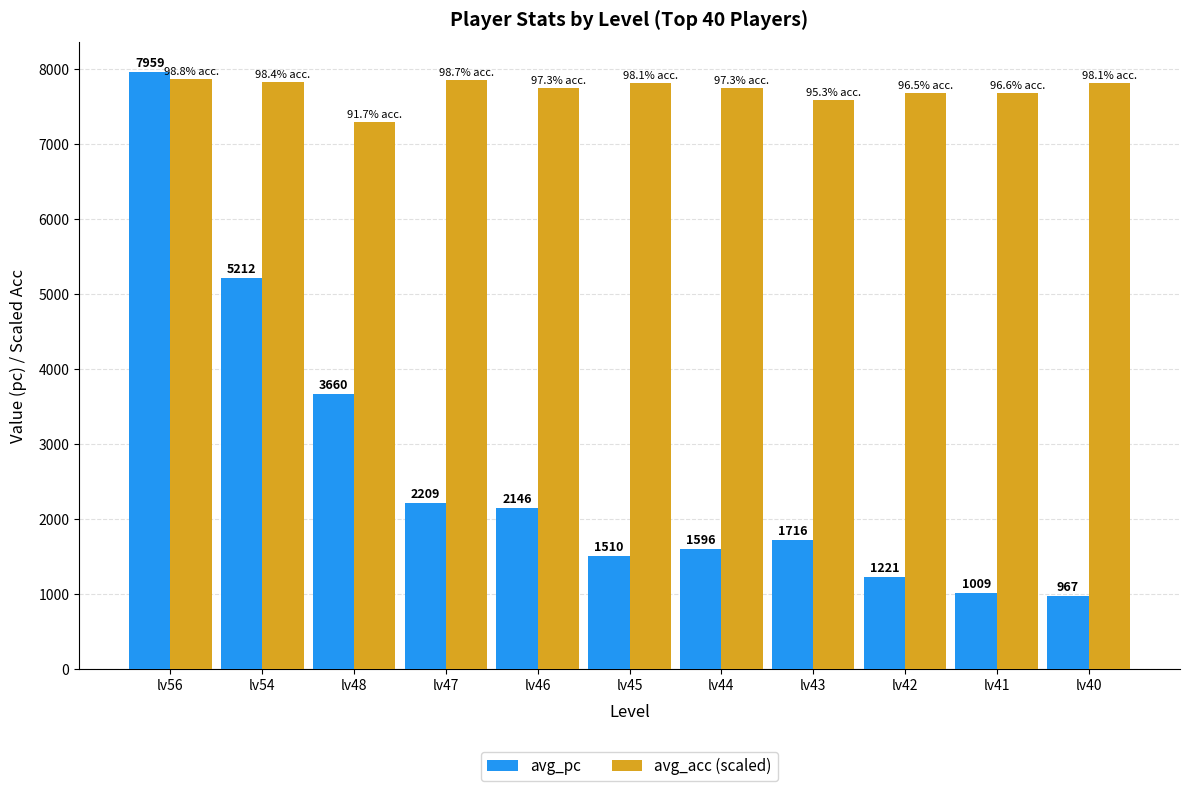

Is the value of avg_pc at lv44 greater than the value of avg_acc (scaled) at lv44?

No